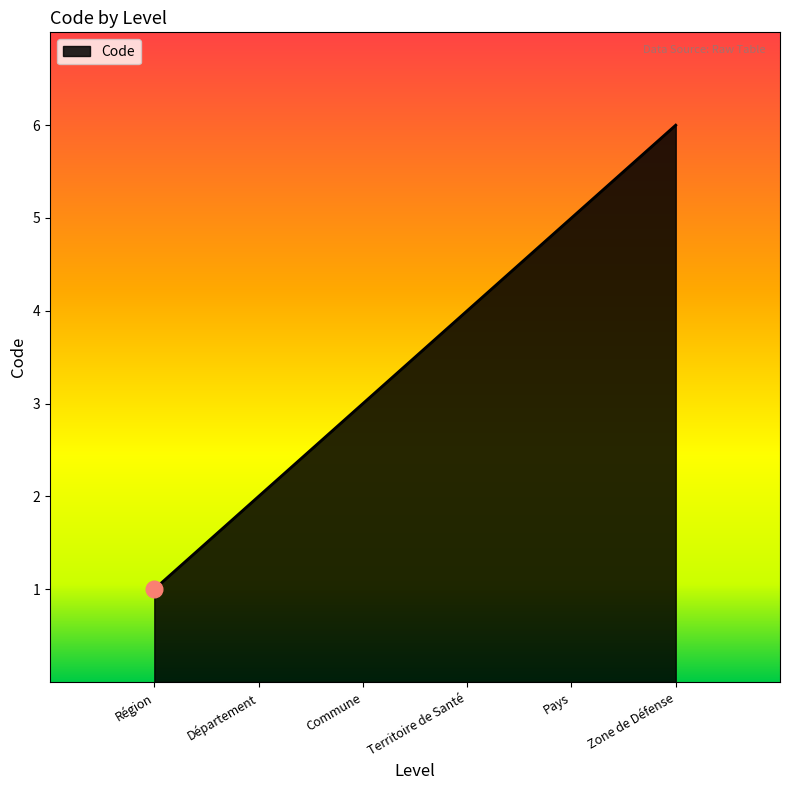

Count the number of data series in this chart.

1